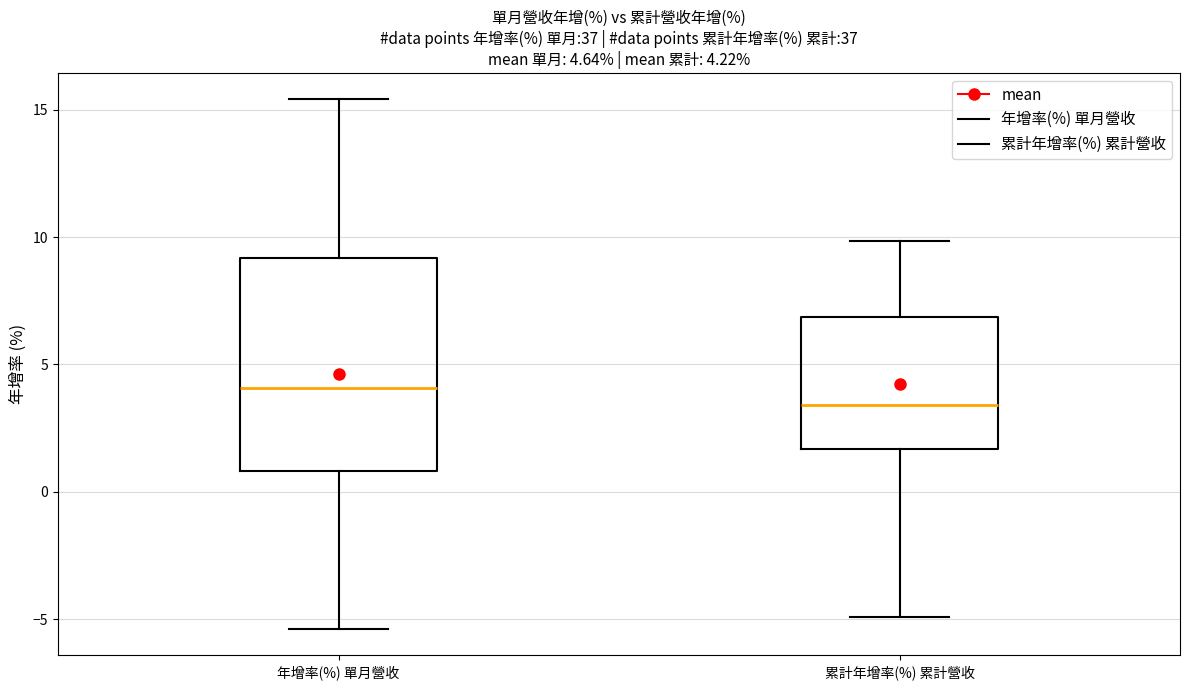

Which box has the lowest median line?

累計年增率(%) 累計營收